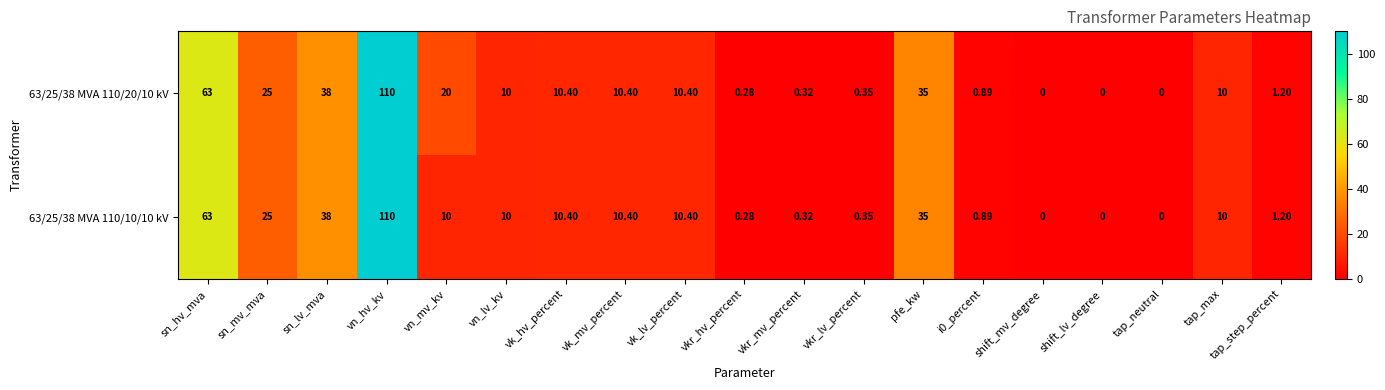

Where does the 63/25/38 MVA 110/10/10 kV series first go above 10?

sn_hv_mva